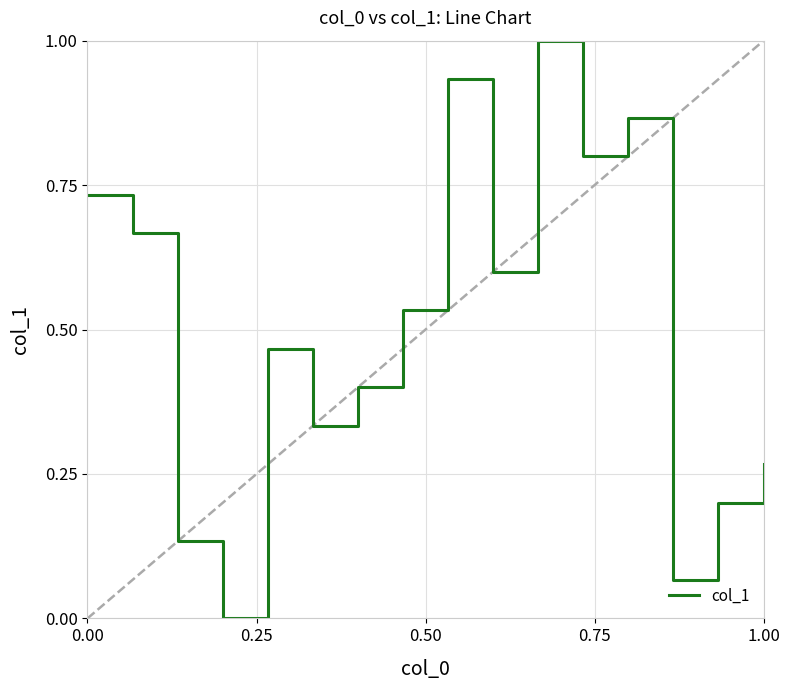

How many distinct data groups are displayed?

1